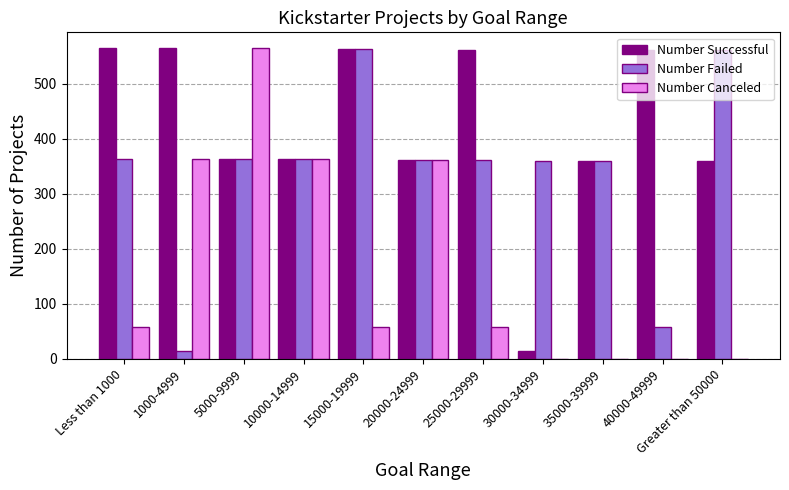

How many groups of bars are there?

11